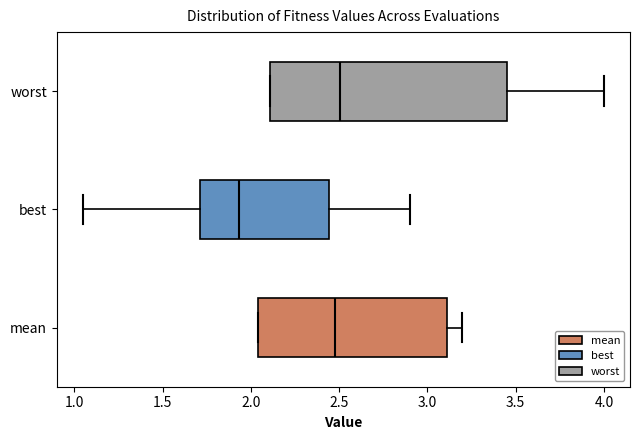

Which box is the widest, from its left edge to its right edge?

worst